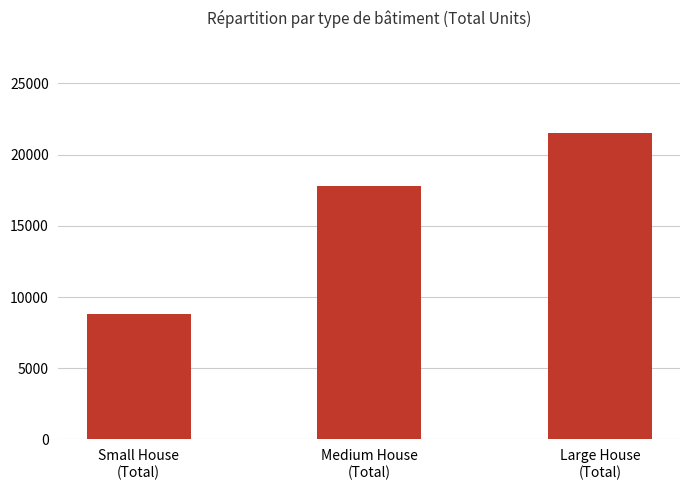

What is the maximum value shown in the chart?

21505